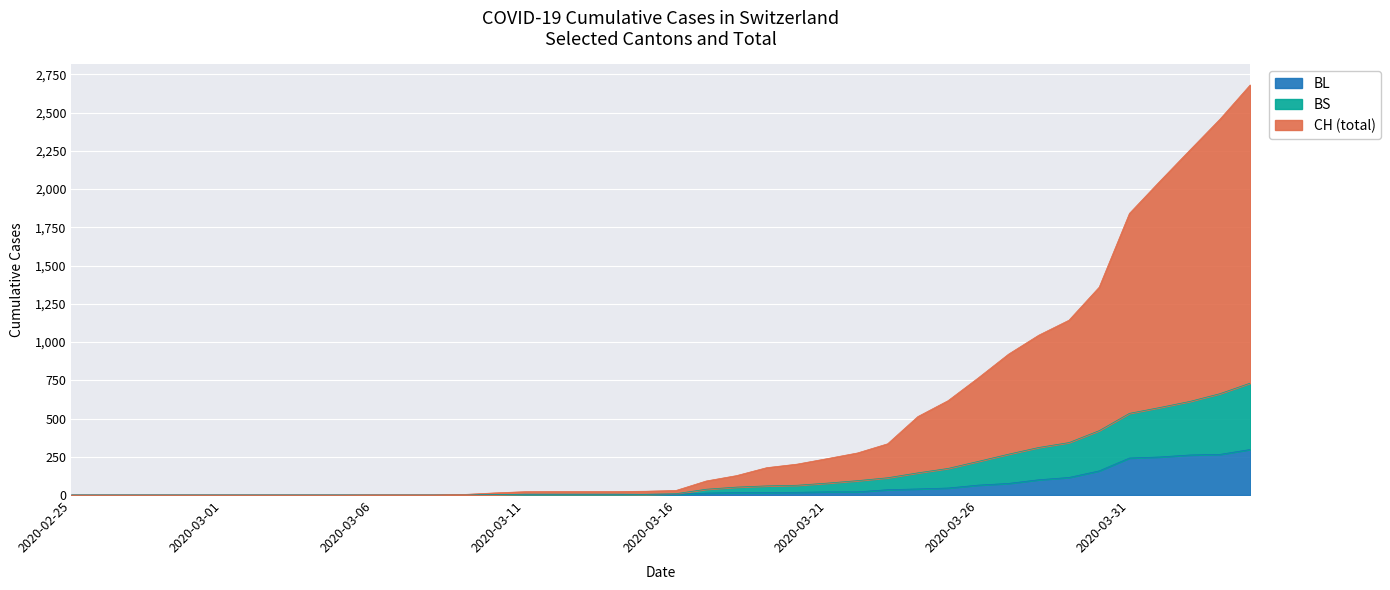

What is the maximum value for BL?

298